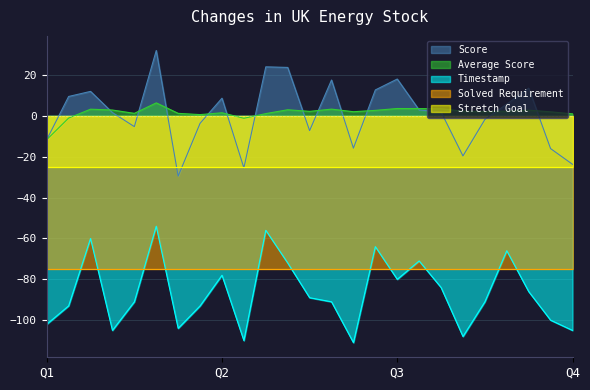

How many interior local valleys does the Timestamp series have?

6